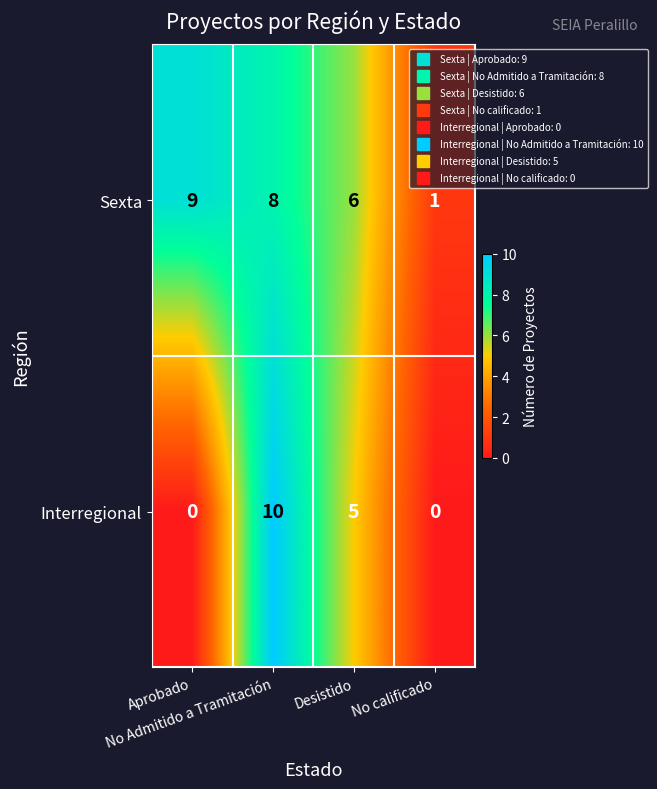

How many categories are shown in the chart?

4